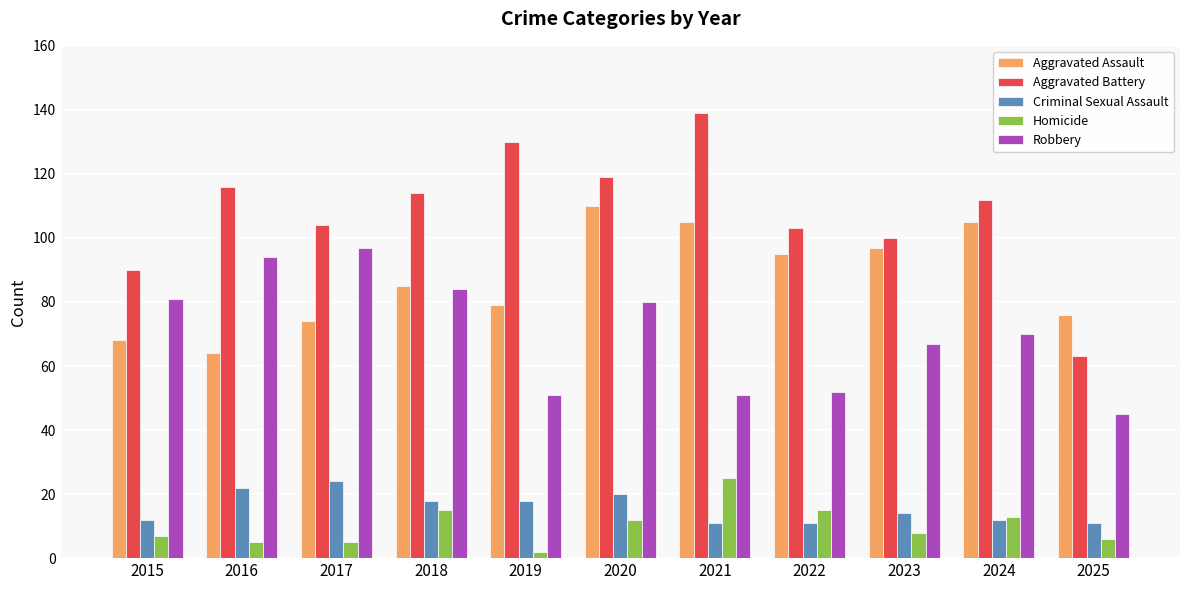

How many values in the Aggravated Battery series are below 112?

5